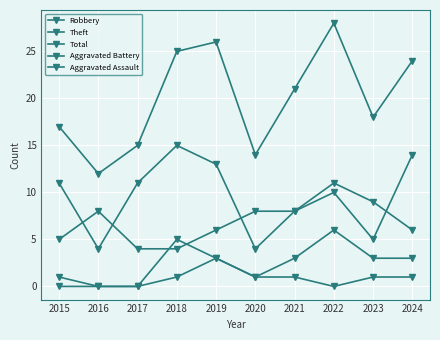

List the series in order of their peak value, lowest first.

Aggravated Assault, Aggravated Battery, Robbery, Theft, Total